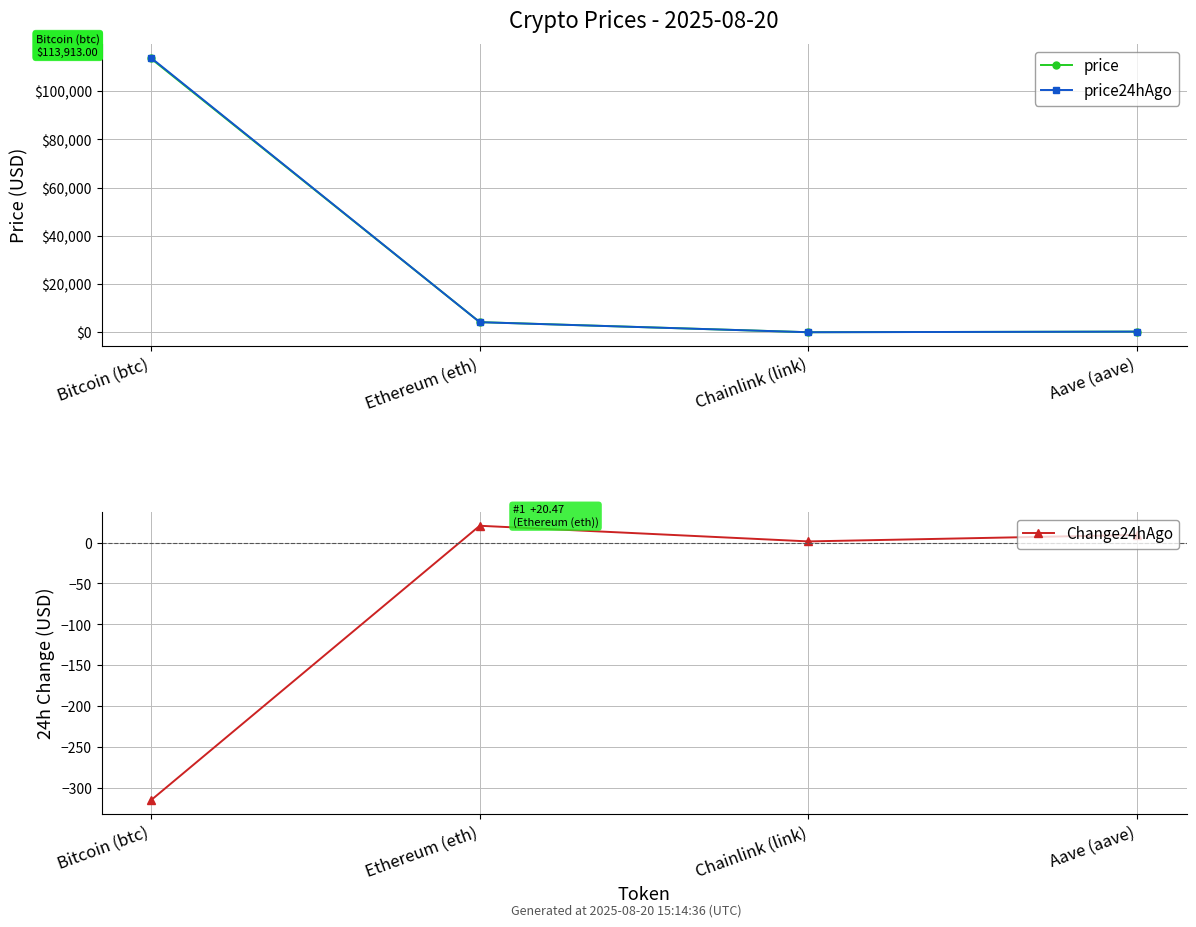

What position from the left is Chainlink (link)?

3